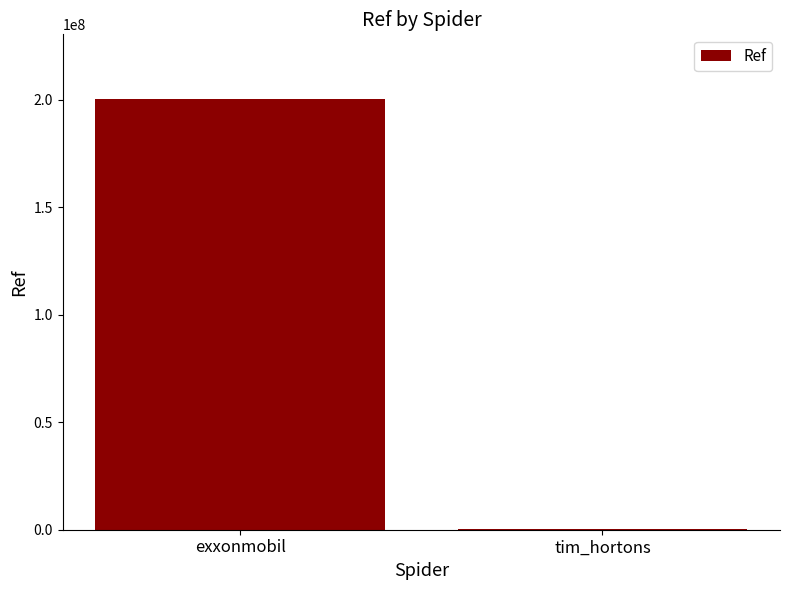

Is it true that the value at exxonmobil is 200303931?

True